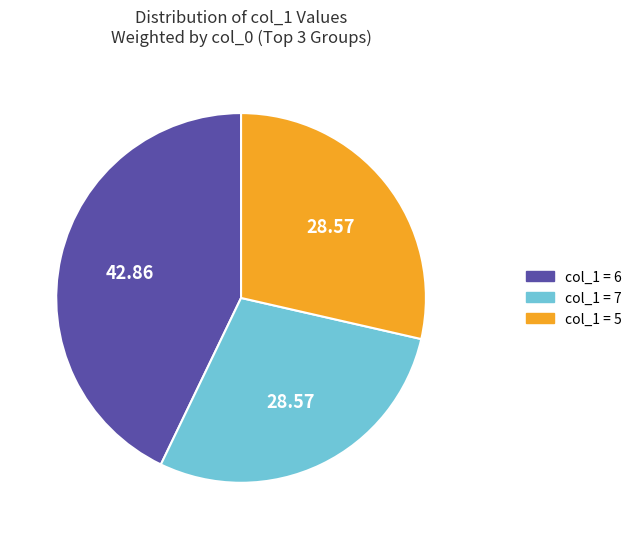

Is there any slice that represents more than half of the pie?

No